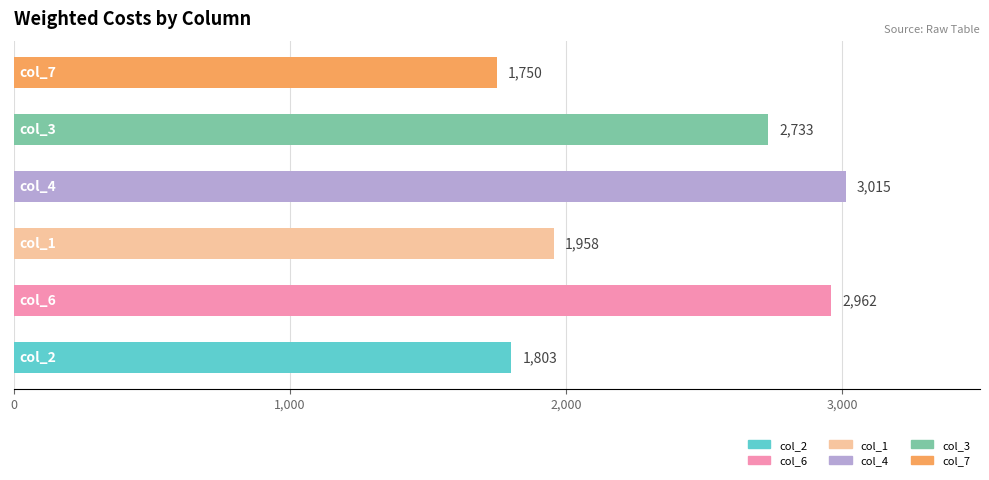

Reading bottom to top, transcribe all the data shown in this chart.

1803	2962	1958	3015	2733	1750